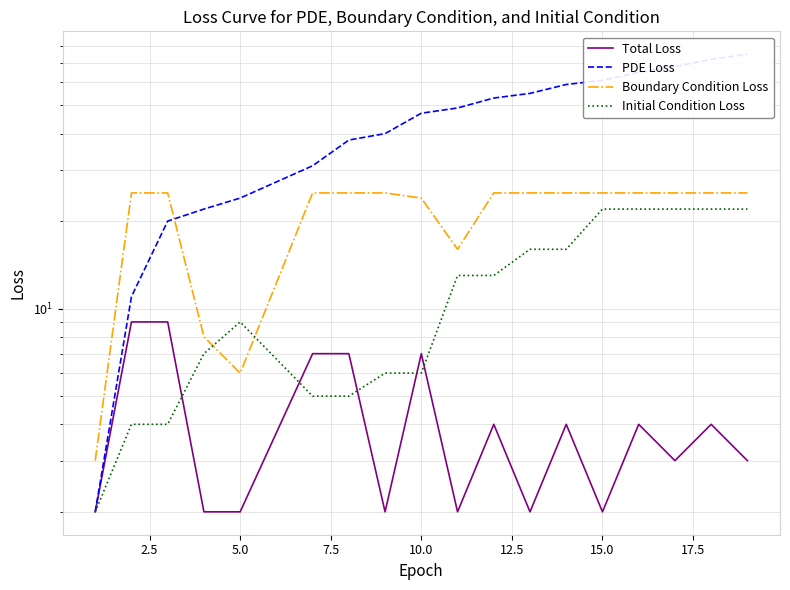

Is it true that PDE Loss equals 93 at 15?

False